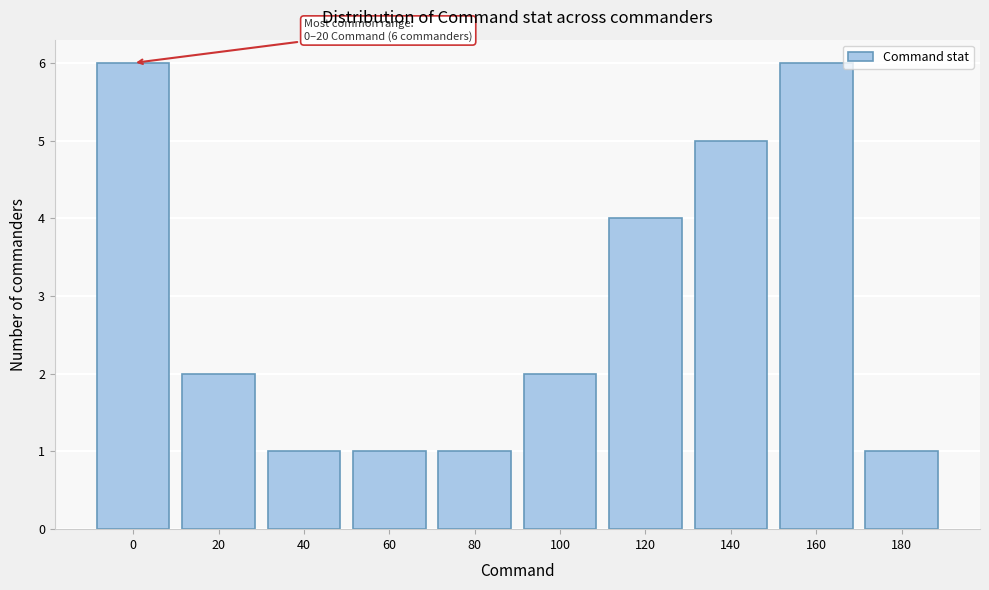

Reading left to right, extract all data points from this chart.

0=6	20=2	40=1	60=1	80=1	100=2	120=4	140=5	160=6	180=1